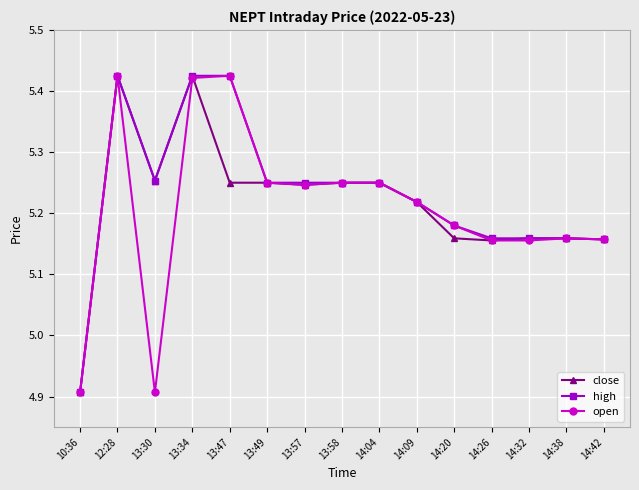

The close series shows 1.3 at 14:42. True or false?

False